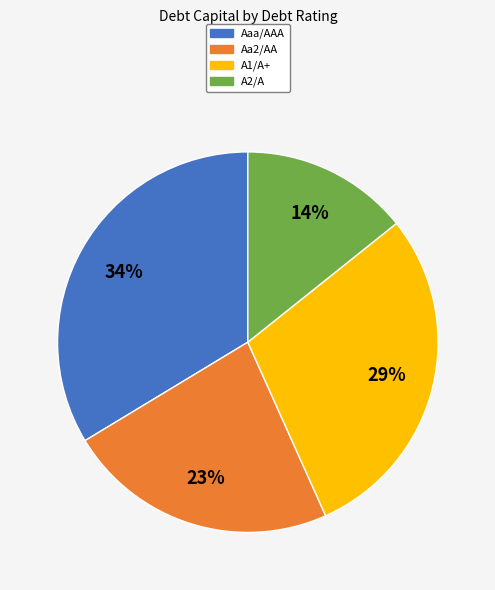

Does any single category account for the majority?

No